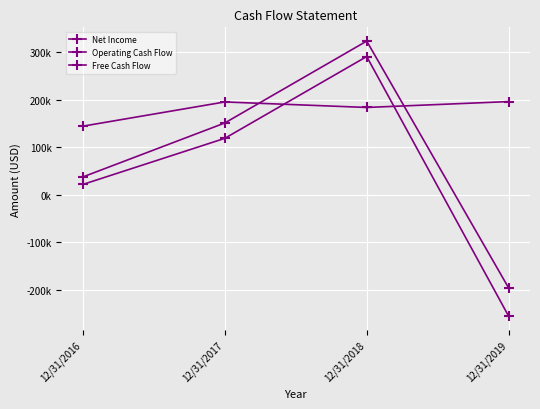

Is this an area chart (filled region under the line)?

No